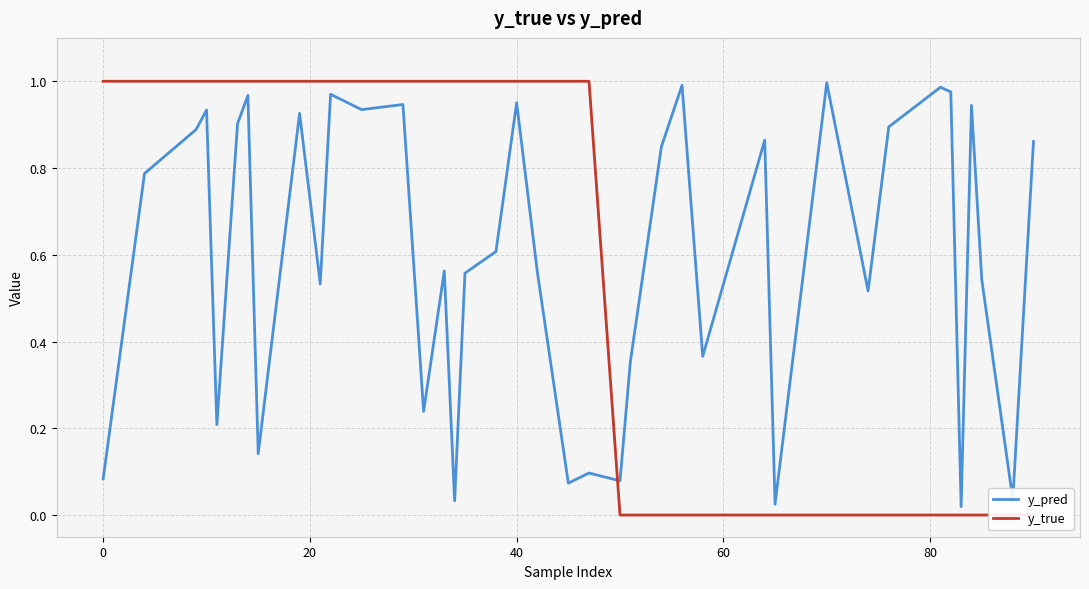

True or false: y_true has more than 2 points higher than both neighbors.

False